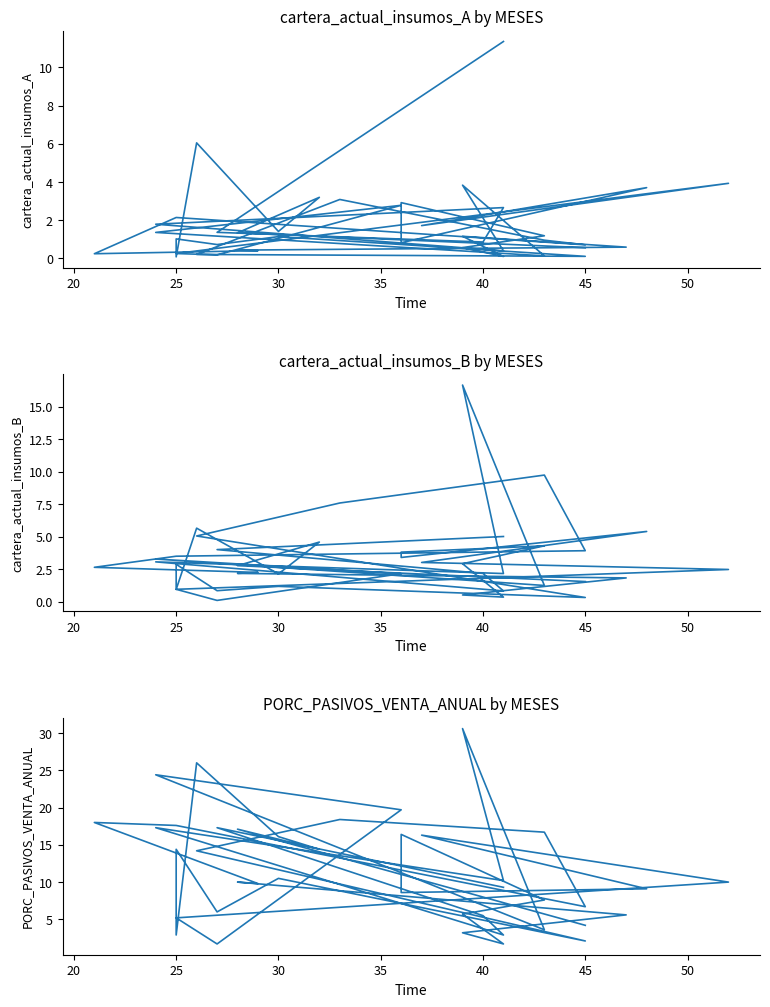

Reading left to right, extract all data points from this chart.

cartera_actual_insumos_A: 11.4	1.4	0.9	2.7	1.8	0.4	3.8	0.1	1.4	2.8	0.2	0.3	3.9	1.7	3.7	0.8	2.9	1.2	0.6	0.1	1.2	0.6	0.4	0.4	0.2	2.1	0.7	1.0	3.1	0.2	0.1	1.1	0.7	1.0	0.1	6.0	1.4	3.2	1.3	0.6
cartera_actual_insumos_B: 5.0	4.0	2.2	0.8	3.1	2.2	16.7	1.2	3.3	2.1	0.1	0.9	2.5	3.0	5.4	3.4	3.8	4.3	2.9	0.3	0.5	1.8	2.2	2.2	2.6	3.5	3.9	9.7	7.6	5.0	0.3	1.2	0.8	2.9	0.9	5.7	2.1	4.6	2.8	1.5
PORC_PASIVOS_VENTA_ANUAL: 9.3	17.3	5.5	2.9	17.3	10.2	30.6	3.6	24.4	19.7	1.7	5.2	10.0	16.3	9.1	8.6	16.4	7.6	5.7	1.7	3.2	5.6	10.0	9.8	18.0	17.6	6.7	16.7	18.4	14.2	2.1	10.5	6.0	14.4	2.9	26.0	16.1	14.4	17.1	4.2